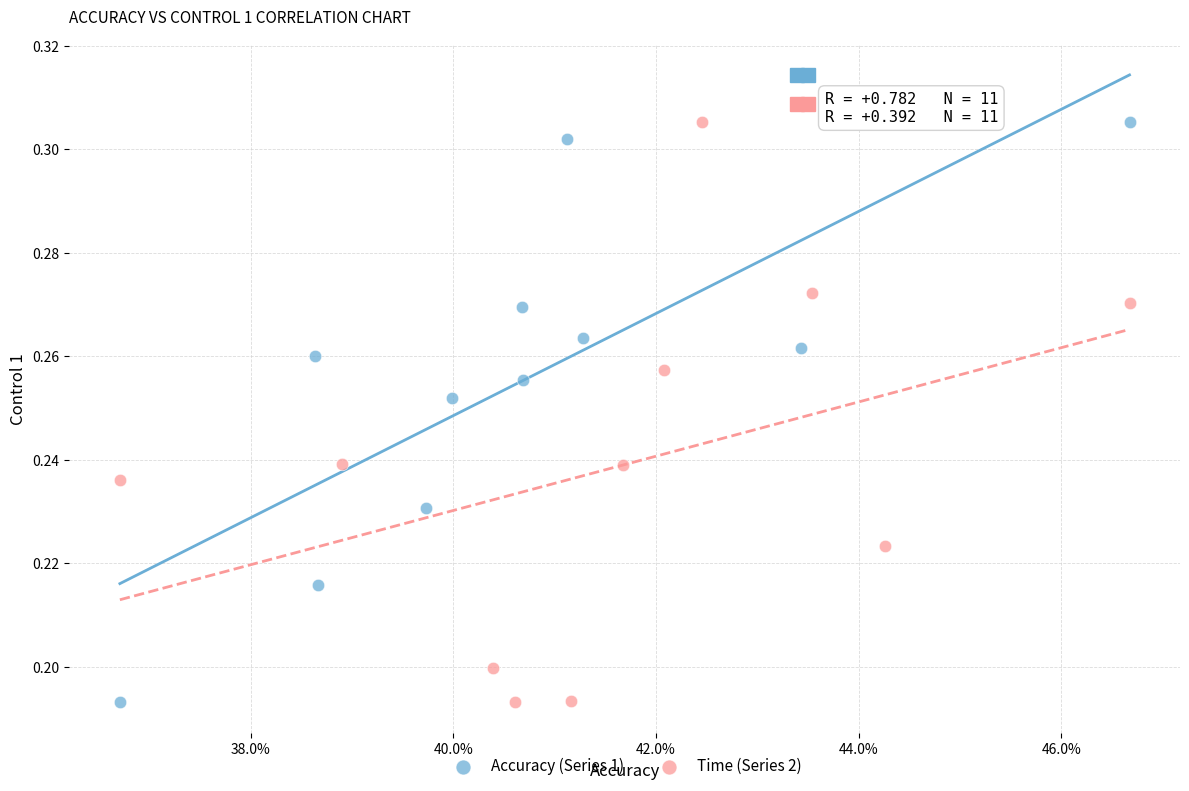

What are all the series names shown in the legend?

Accuracy (Series 1), Time (Series 2)